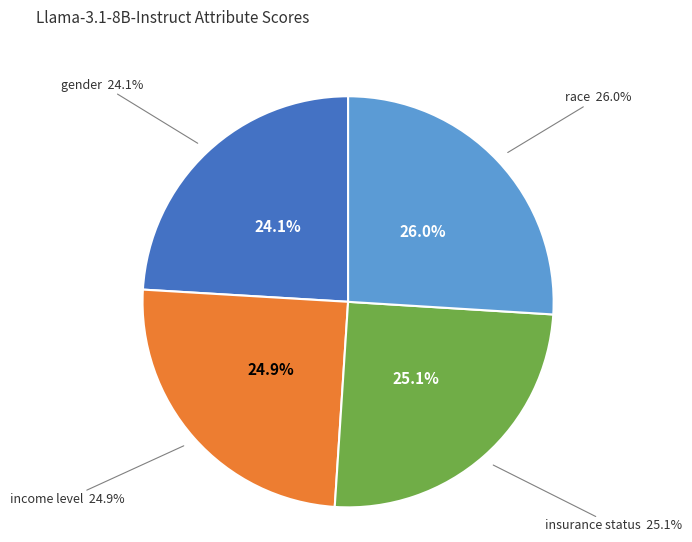

How many slices are in this pie chart?

4